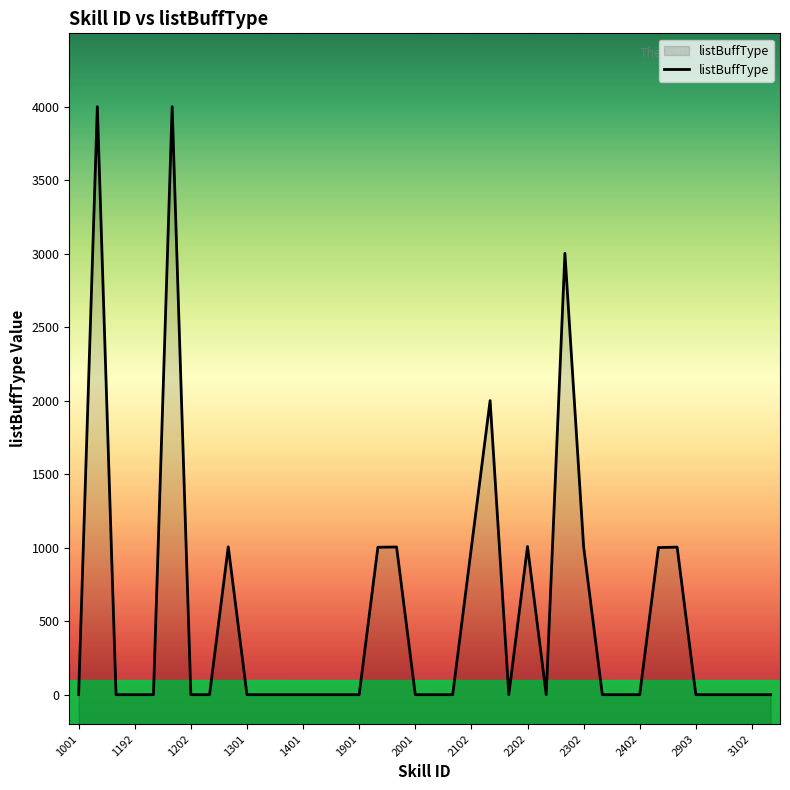

How many points are higher than both their immediate neighbors (excluding endpoints)?

8